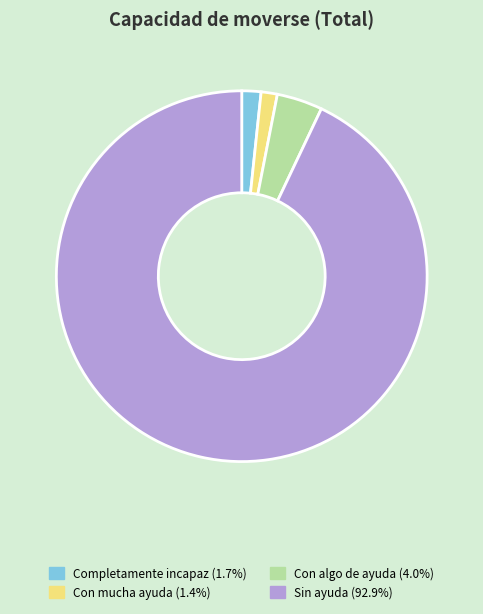

Combined, do Sin ayuda (92.9%) and Completamente incapaz (1.7%) account for over 50%?

Yes